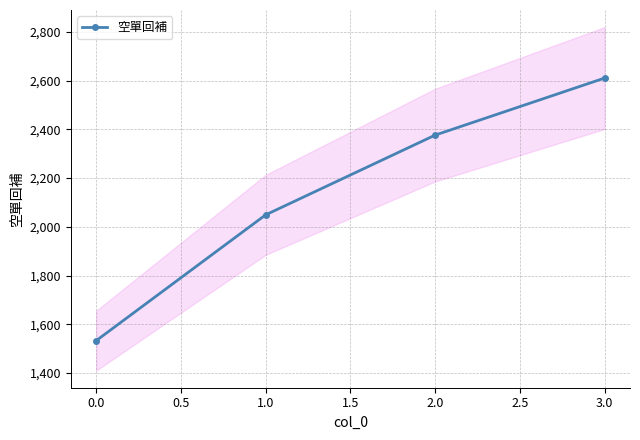

Is it true that 空單回補 equals 1533 at 0.0?

True